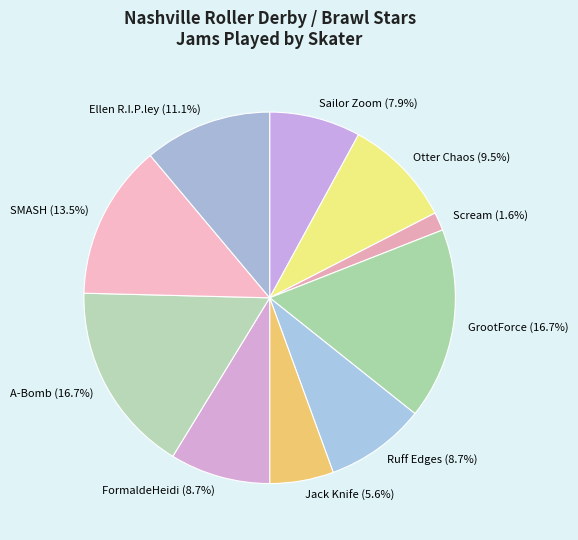

Which slice is the smallest?

Scream